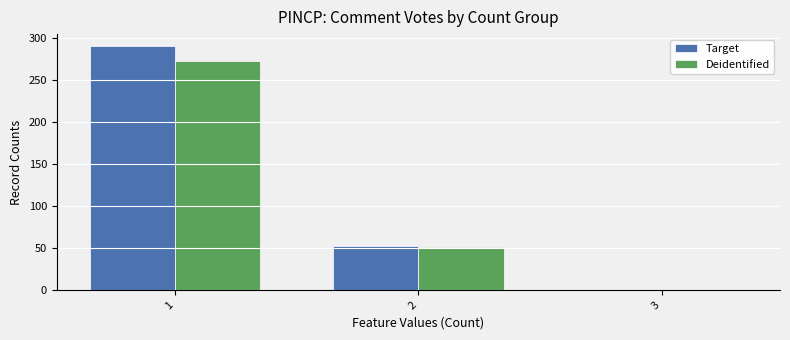

Which series changed the most between 1 and 3?

Target